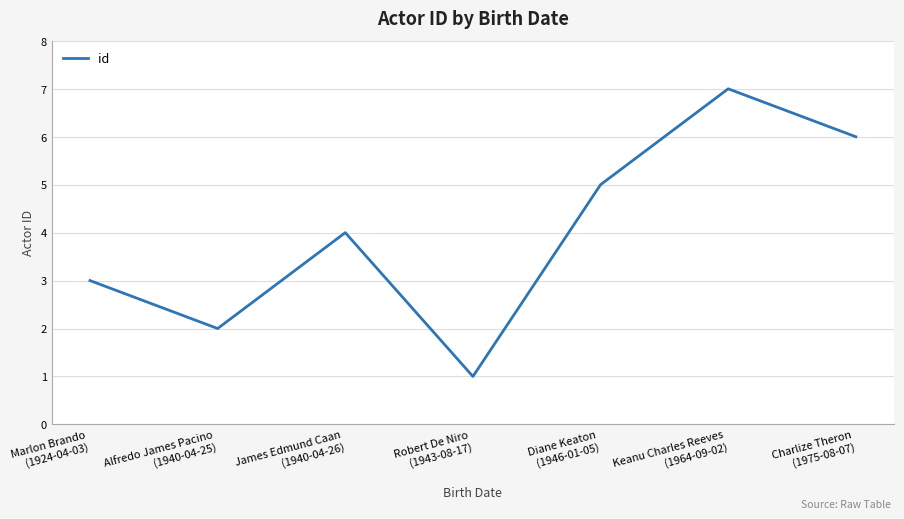

What is the smallest value displayed?

1